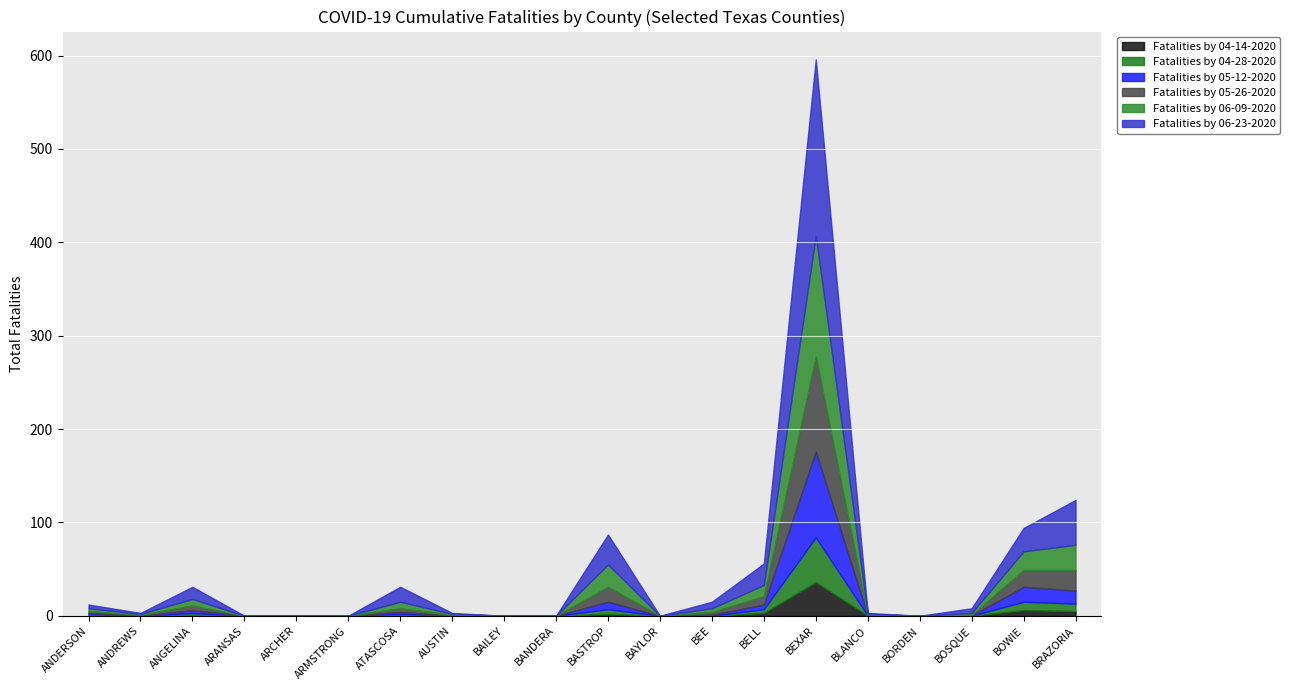

At how many categories does at least one series exceed 37?

2